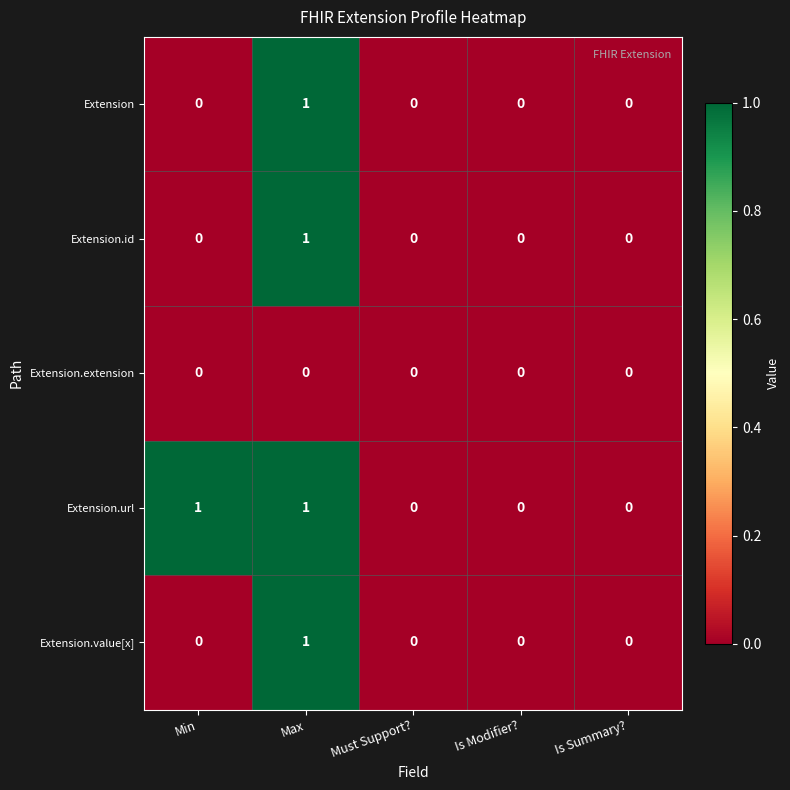

Is the value of Extension at Is Summary? greater than the value of Extension.value[x] at Max?

No